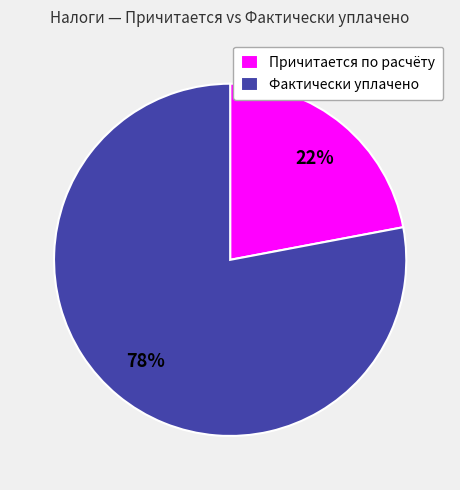

To the nearest percent, what is the average slice percentage?

50%